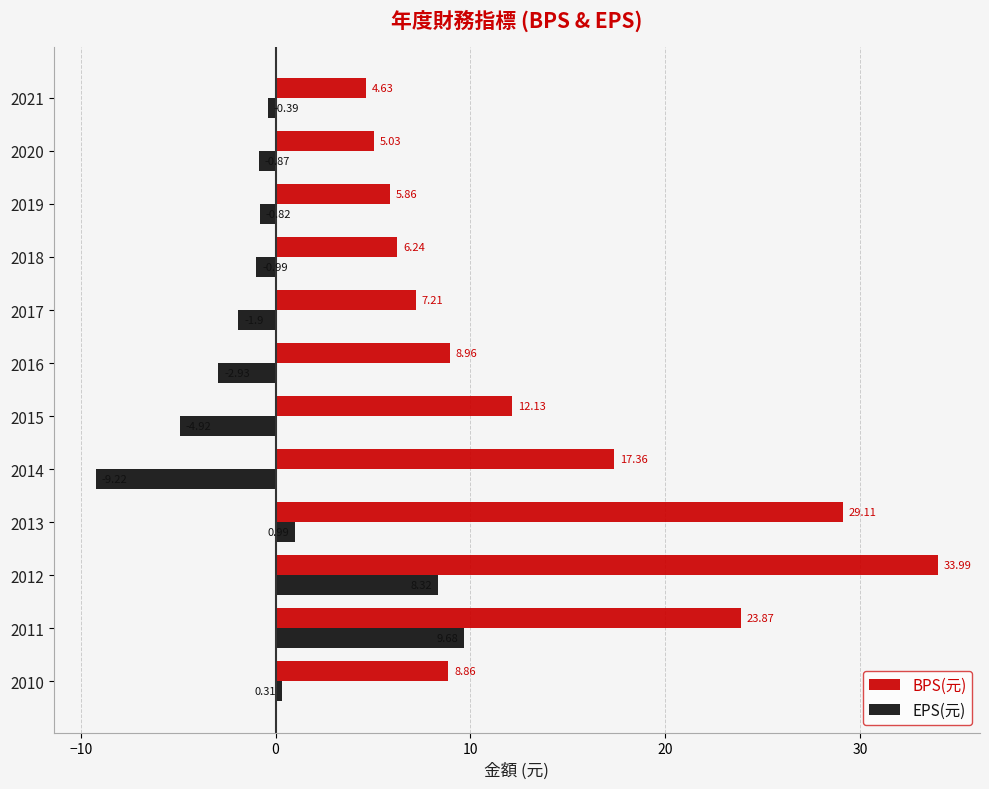

How many distinct data groups are displayed?

2